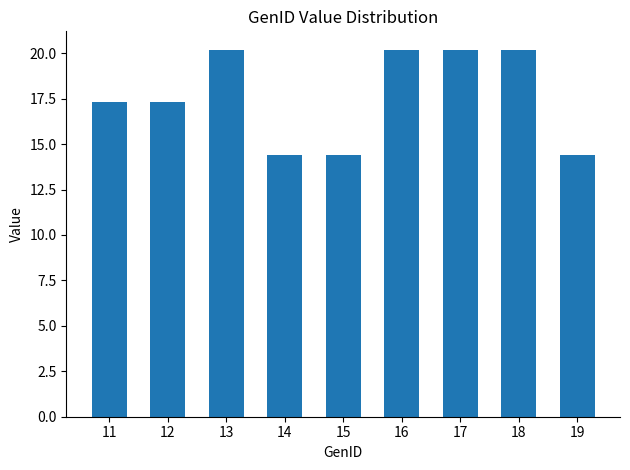

What is the sum of the values at 15 and 14?

28.8